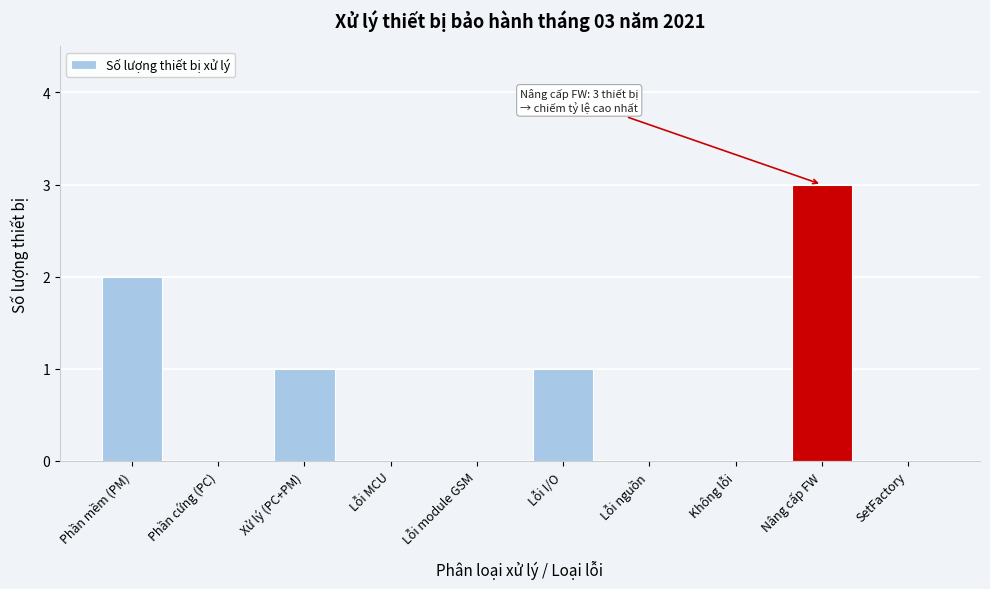

Reading right to left, extract all data points from this chart.

SetFactory=0	Nâng cấp FW=3	Không lỗi=0	Lỗi nguồn=0	Lỗi I/O=1	Lỗi module GSM=0	Lỗi MCU=0	Xử lý (PC+PM)=1	Phần cứng (PC)=0	Phần mềm (PM)=2